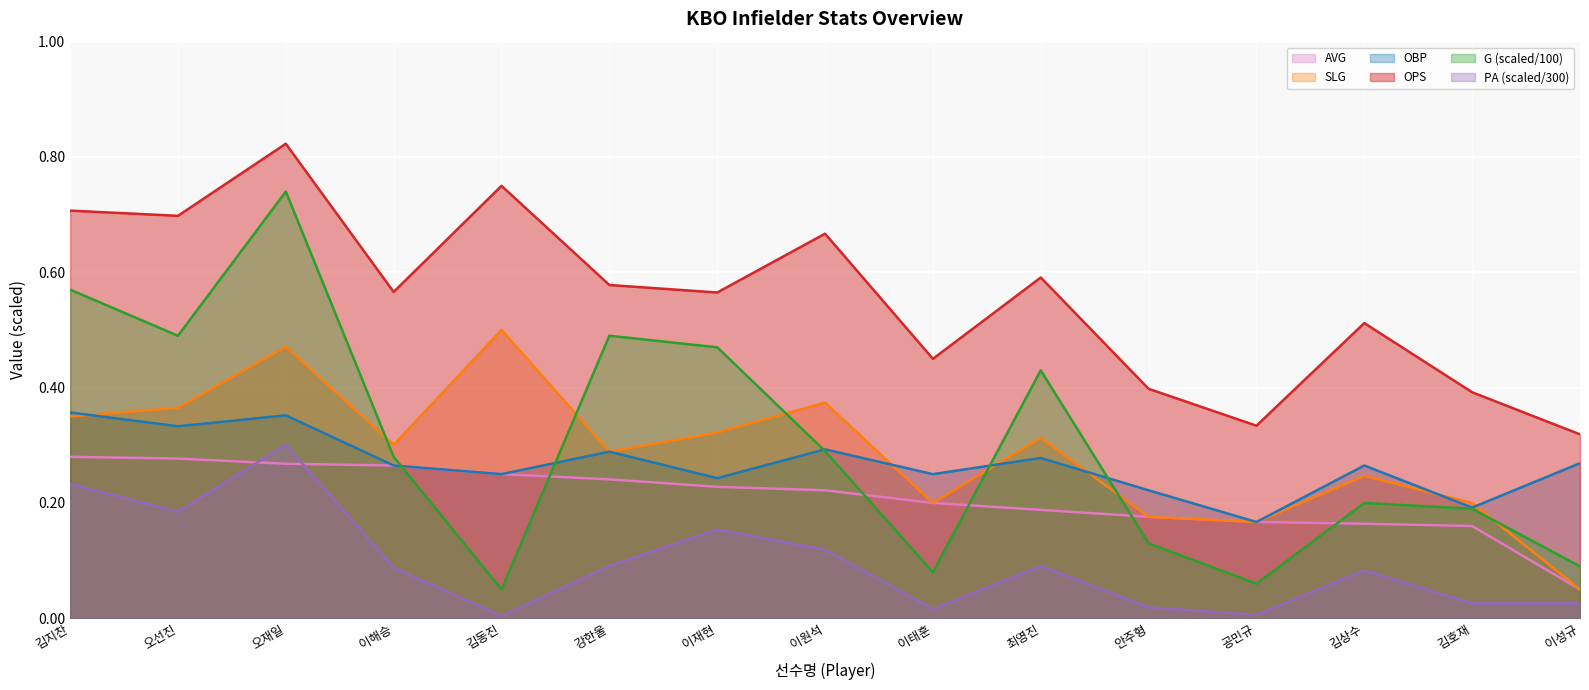

At which category does the chart reach its peak across all series?

오재일